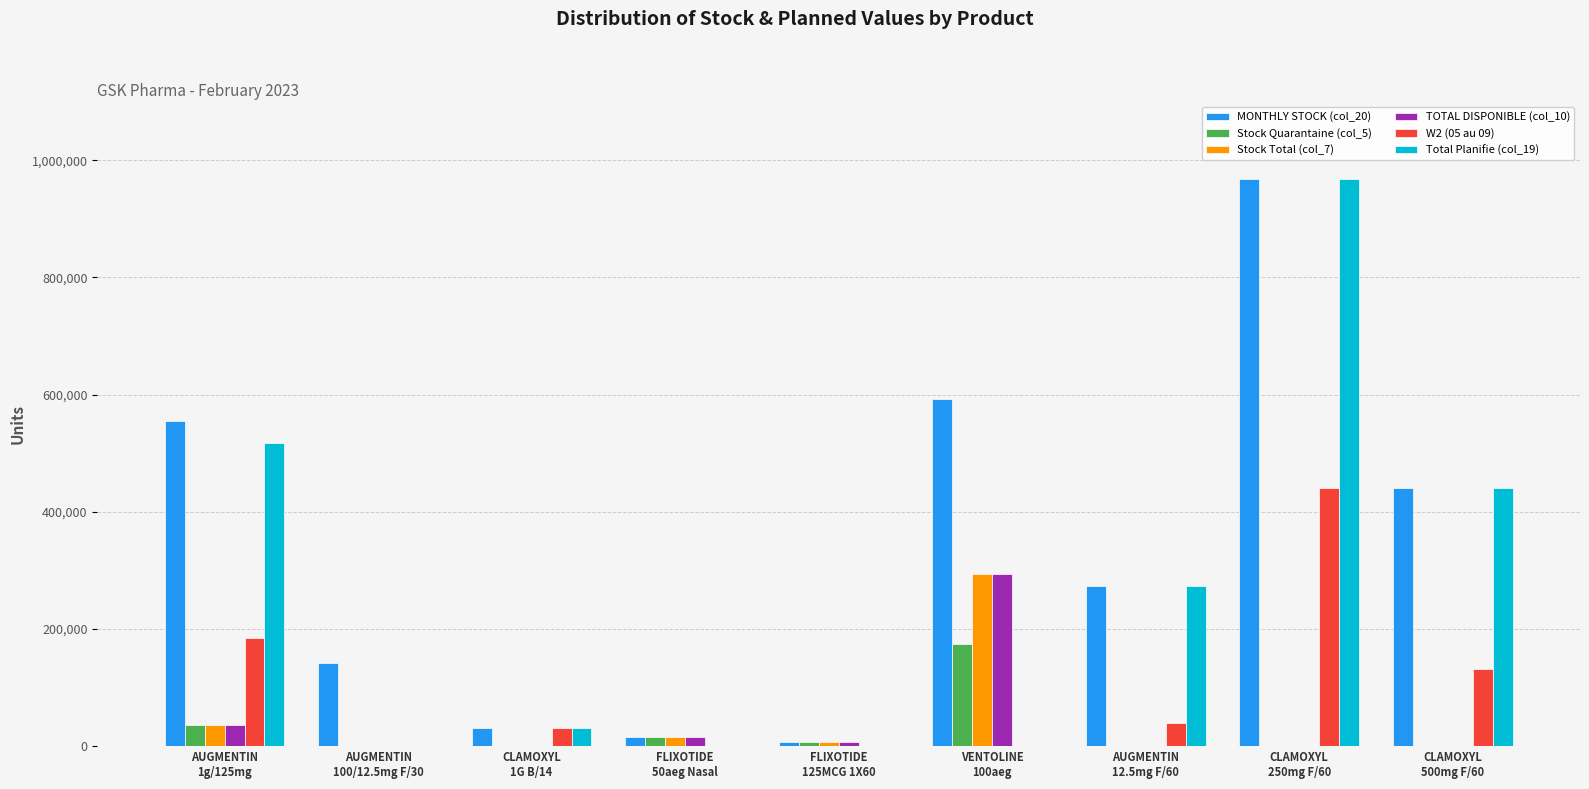

Where does the Total Planifie (col_19) series first go above 31500?

AUGMENTIN
1g/125mg